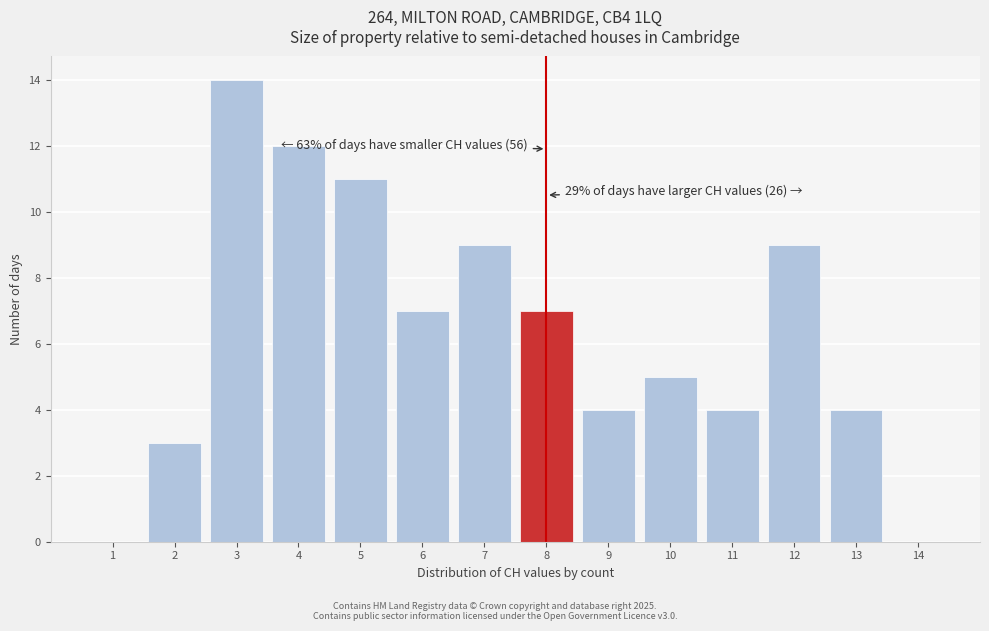

Over which range of the x-axis is the bar tallest?

2.5 to 3.5